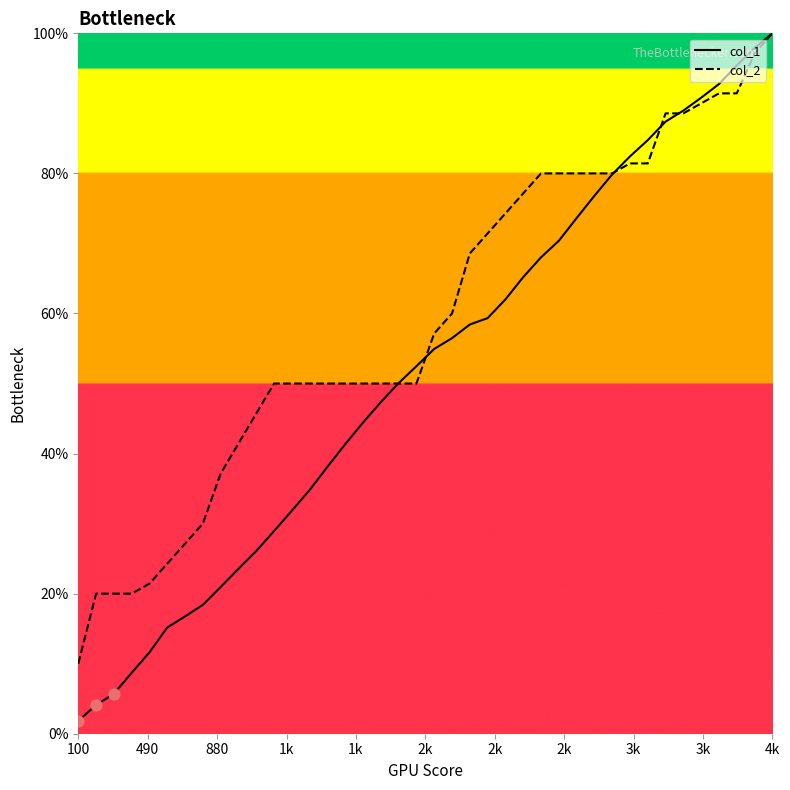

Which series has the largest range (max minus min)?

col_1